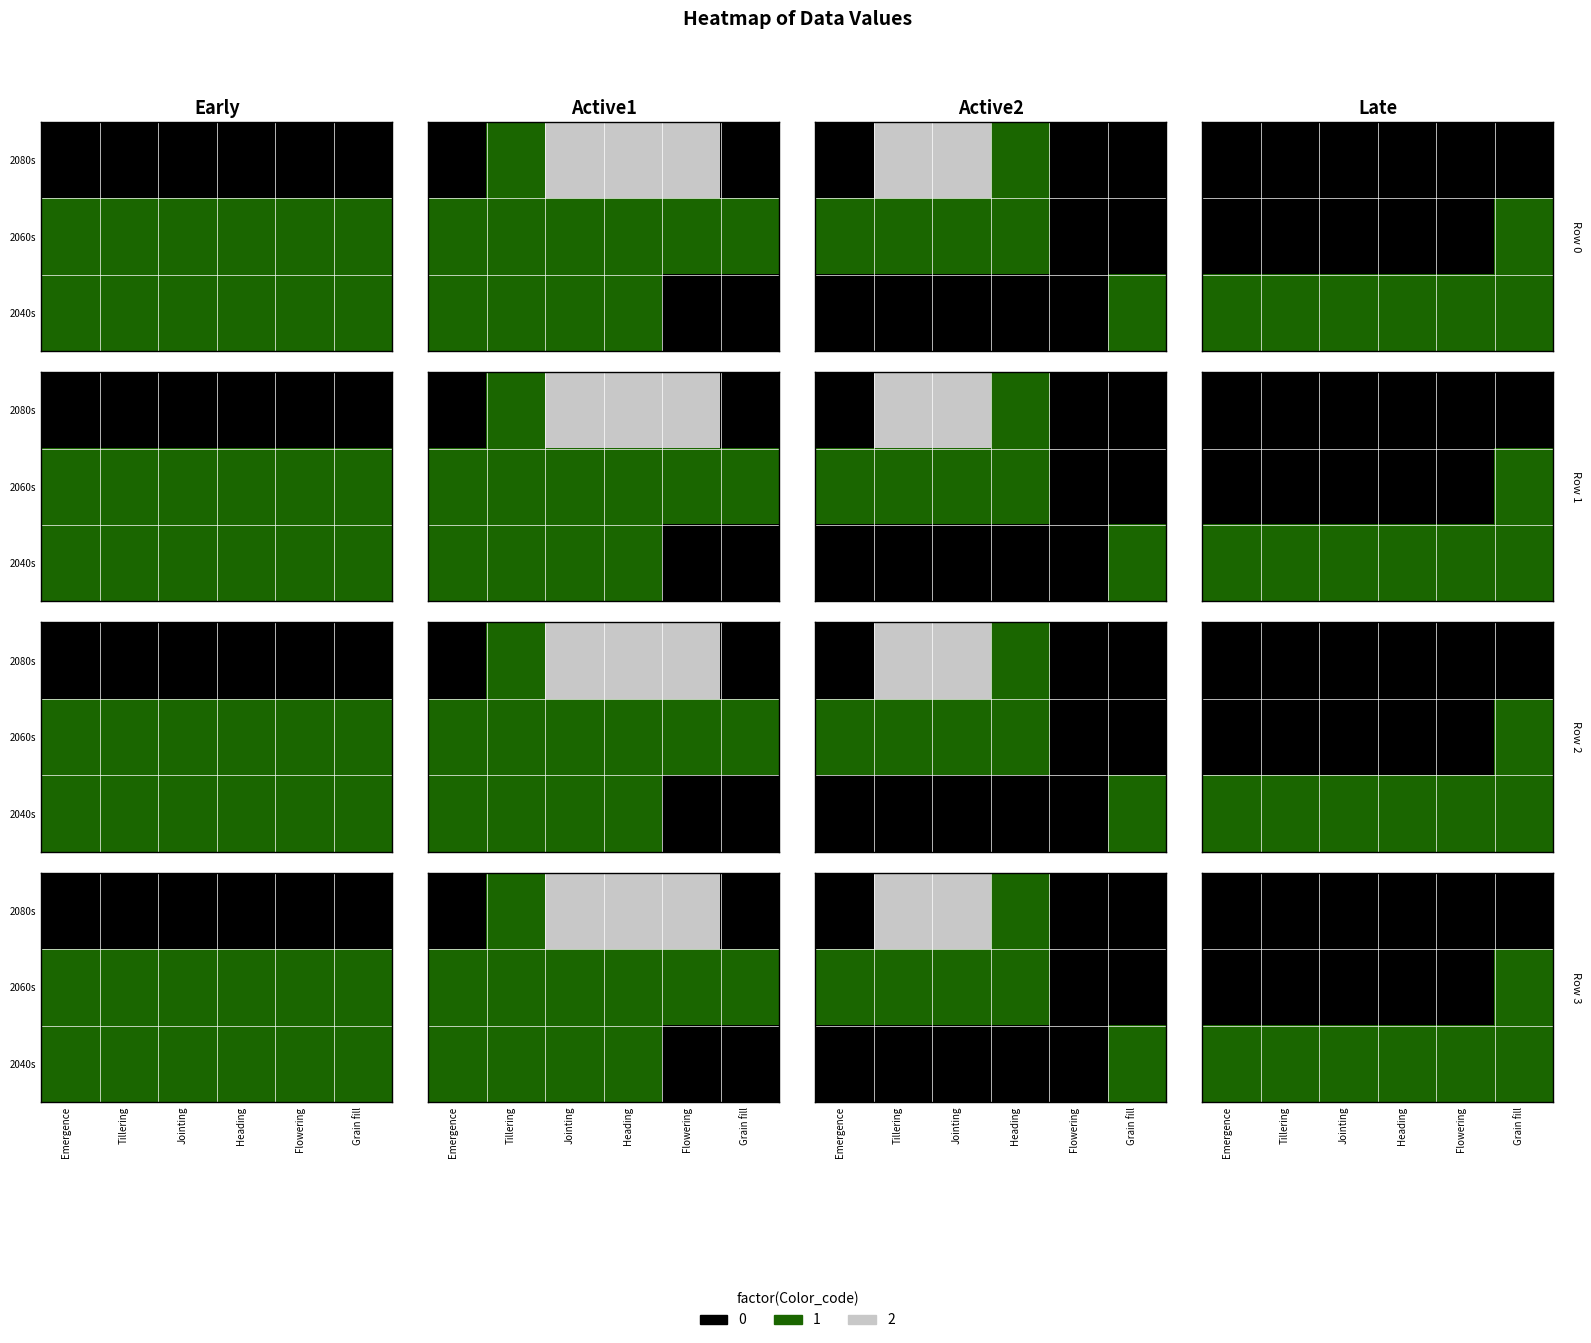

Which series has the largest total across all categories?

2040s